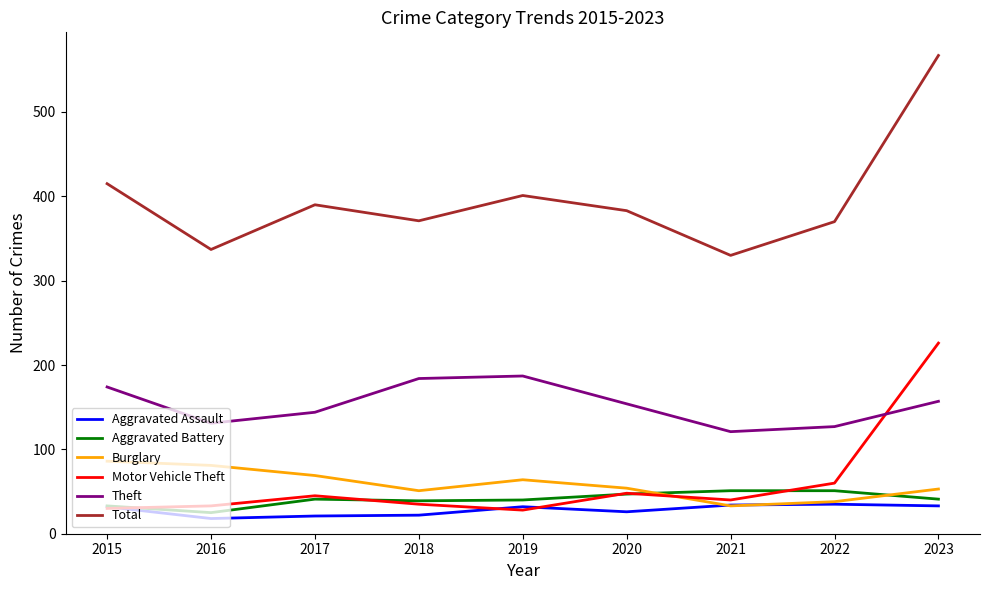

What is the total value across all series at 2015?

770